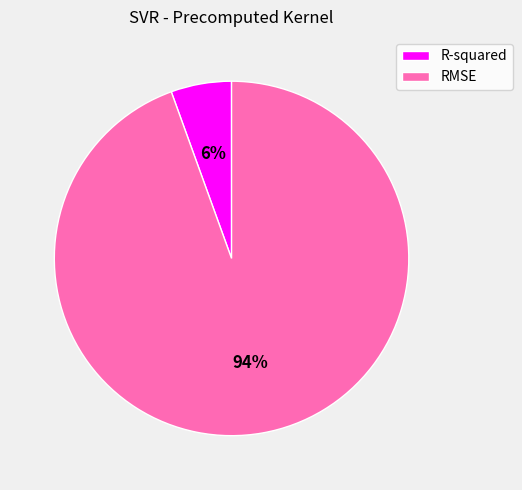

Which category has the biggest portion of the pie?

RMSE